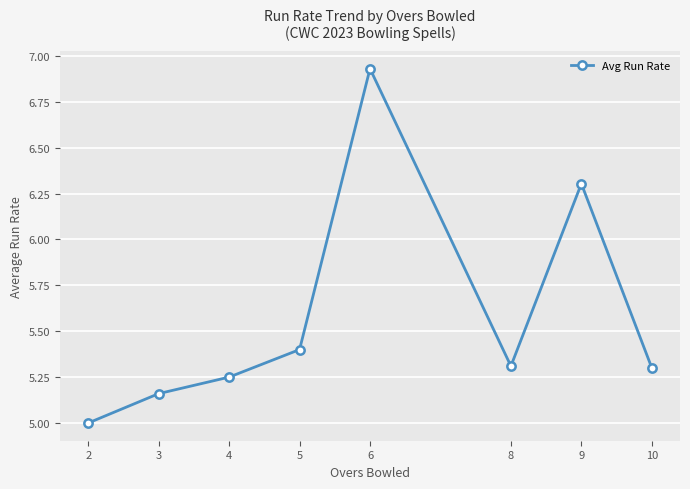

The chart shows a value of 1.3 at 10. True or false?

False